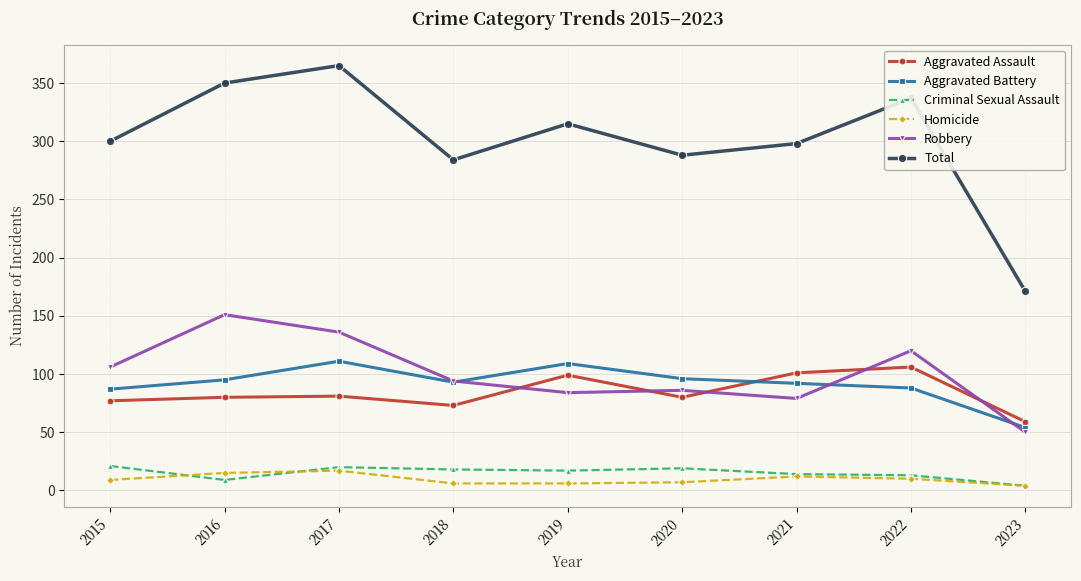

True or false: Robbery and Aggravated Assault intersect in this chart.

True